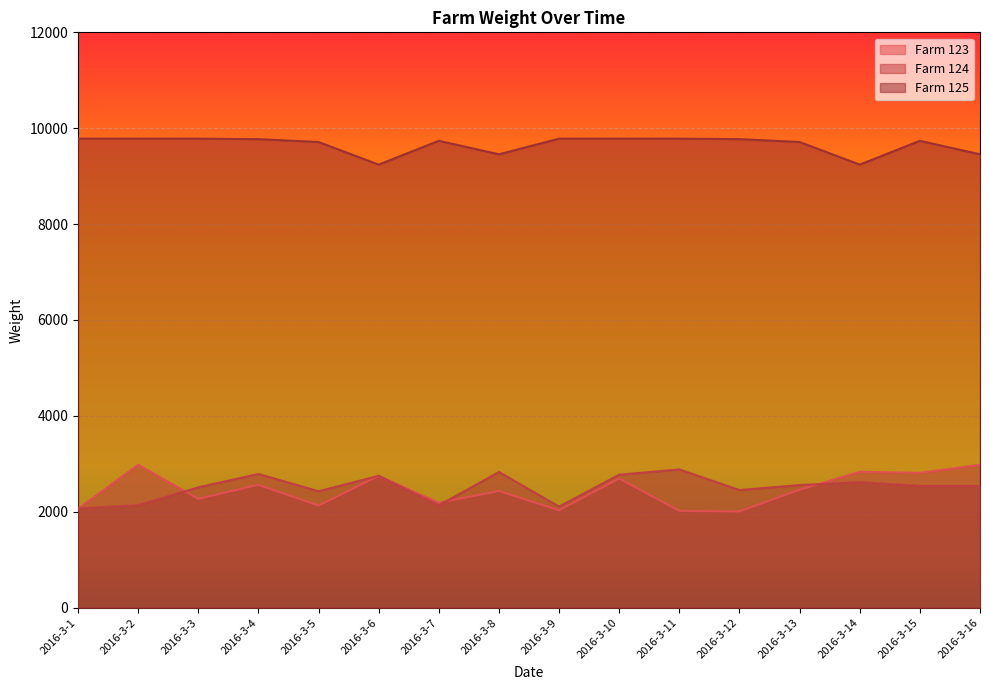

What are all the series names shown in the legend?

Farm 123, Farm 124, Farm 125